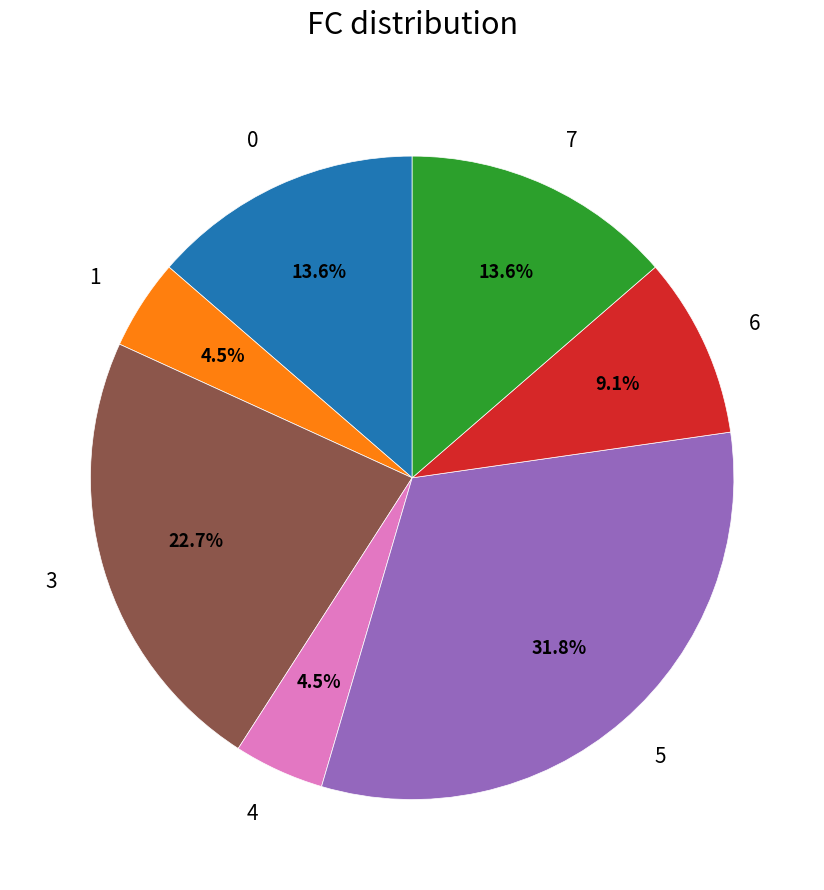

Does any single category account for the majority?

No